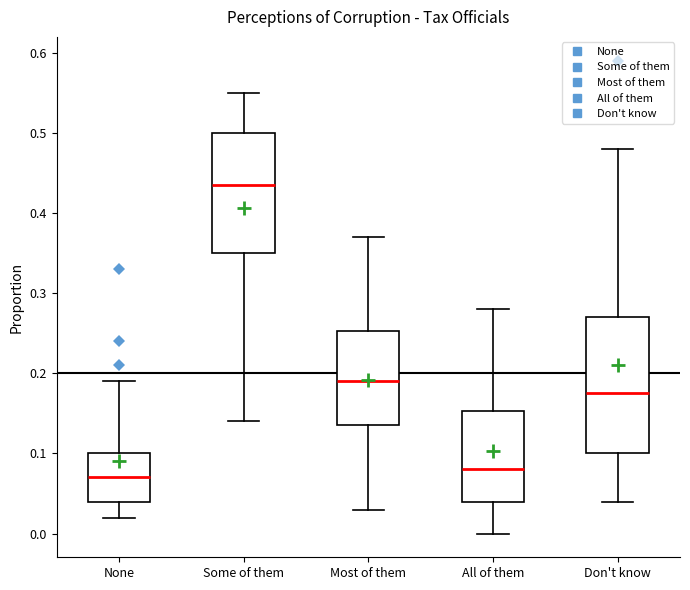

Where is the lower edge of the box for Some of them on the y-axis? The values are not printed on the chart, so give them approximately, as read against the axis.

0.35